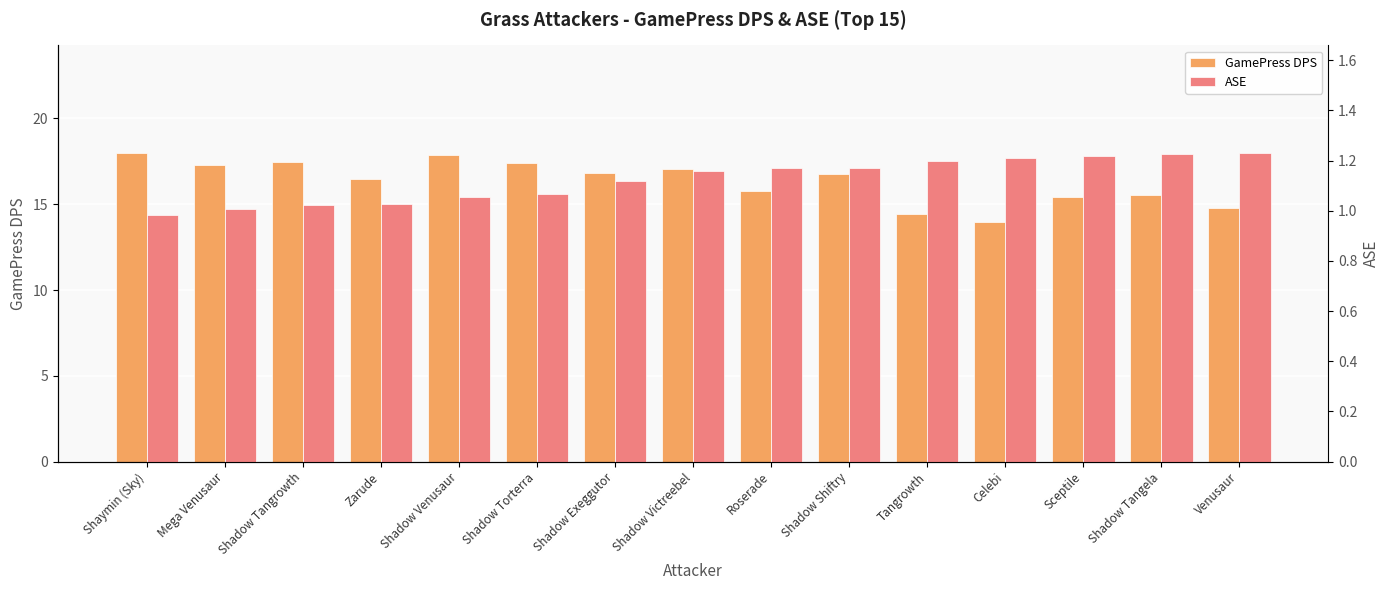

Rank the series at Shaymin (Sky) from highest to lowest value.

GamePress DPS, ASE